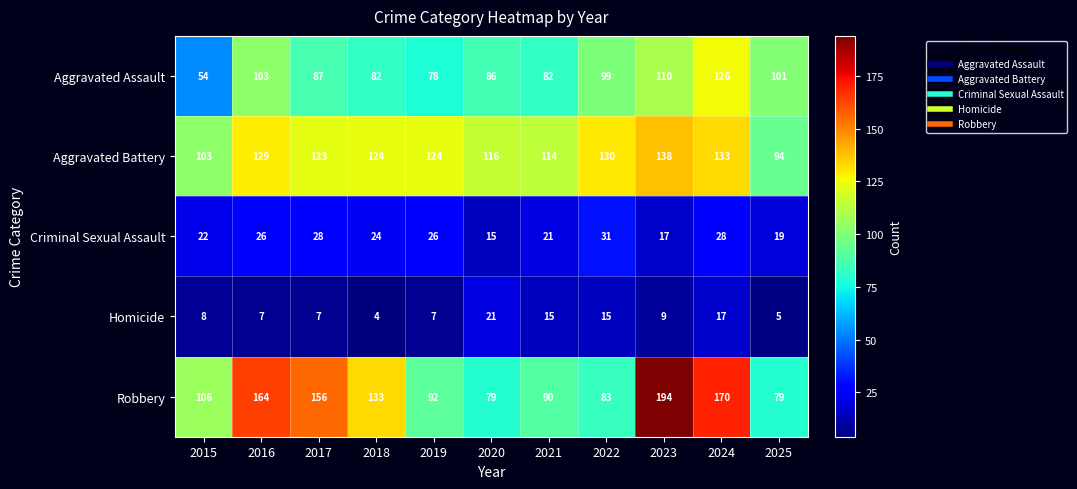

List the series in order of their peak value, highest first.

Robbery, Aggravated Battery, Aggravated Assault, Criminal Sexual Assault, Homicide